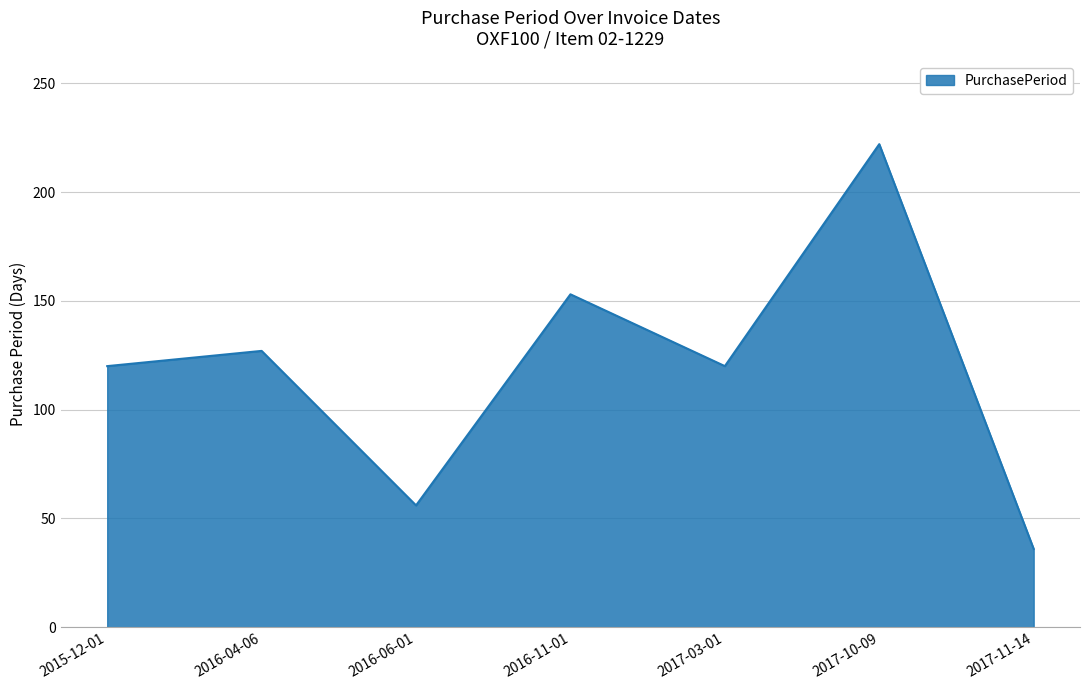

How many values are below 120?

2